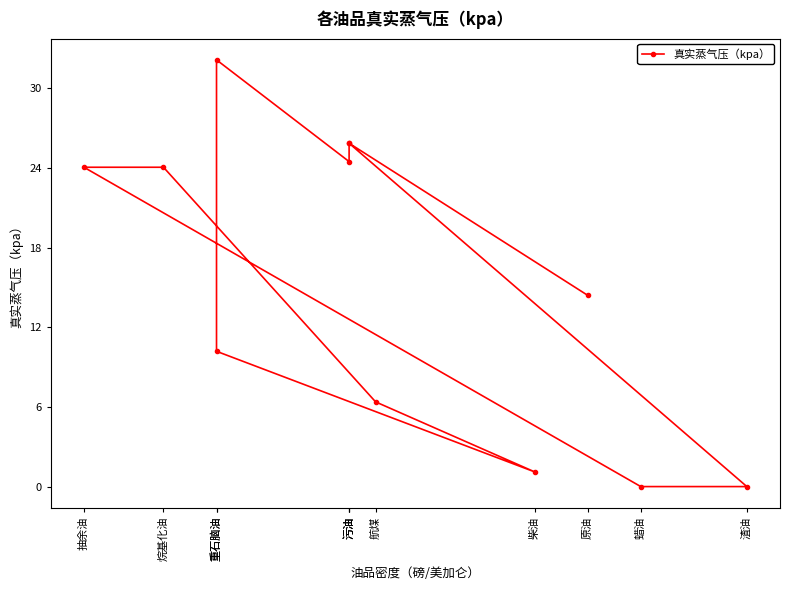

Reading left to right, what are all the values shown in this chart?

14.4	25.9	24.5	32.1	10.2	1.1	6.4	24.1	24.1	0.0	0.0	25.9